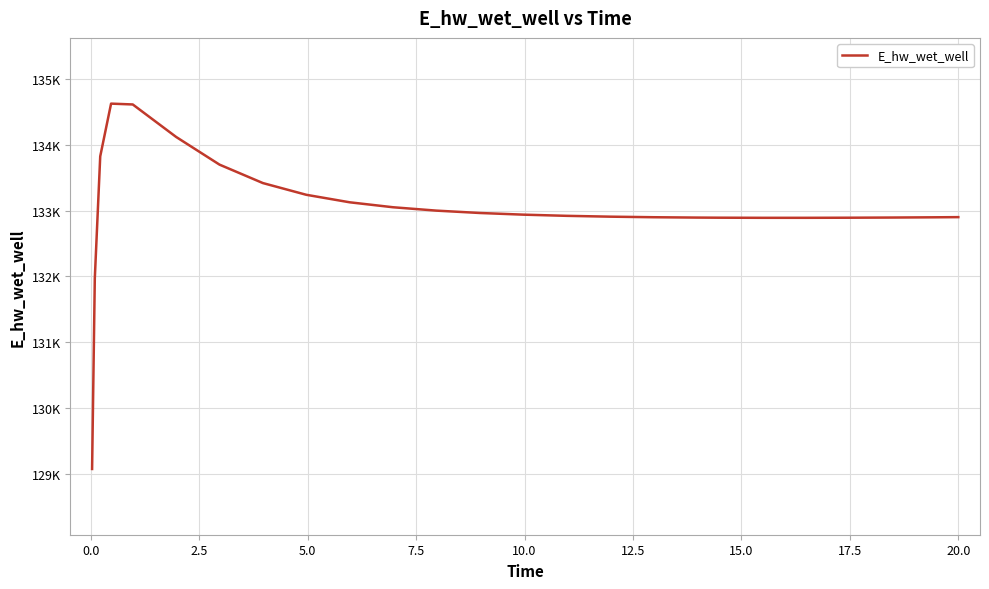

Does the chart display data point markers on the line(s)?

No